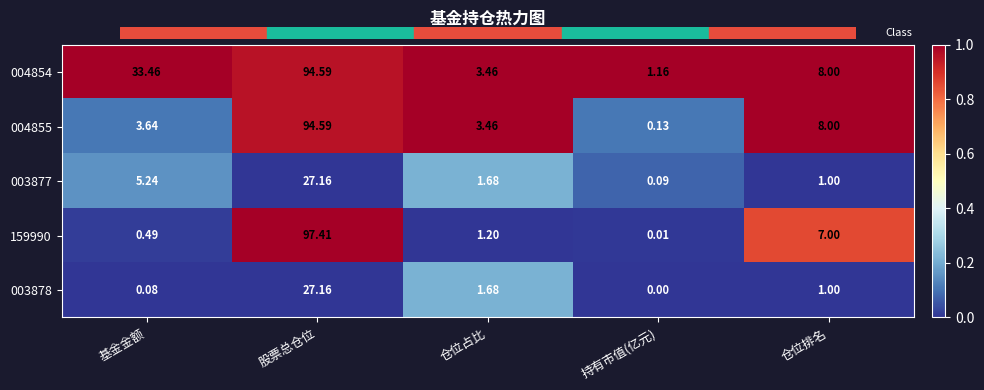

List the labels in order of 004854 value, largest first.

股票总仓位, 基金金额, 仓位排名, 仓位占比, 持有市值(亿元)